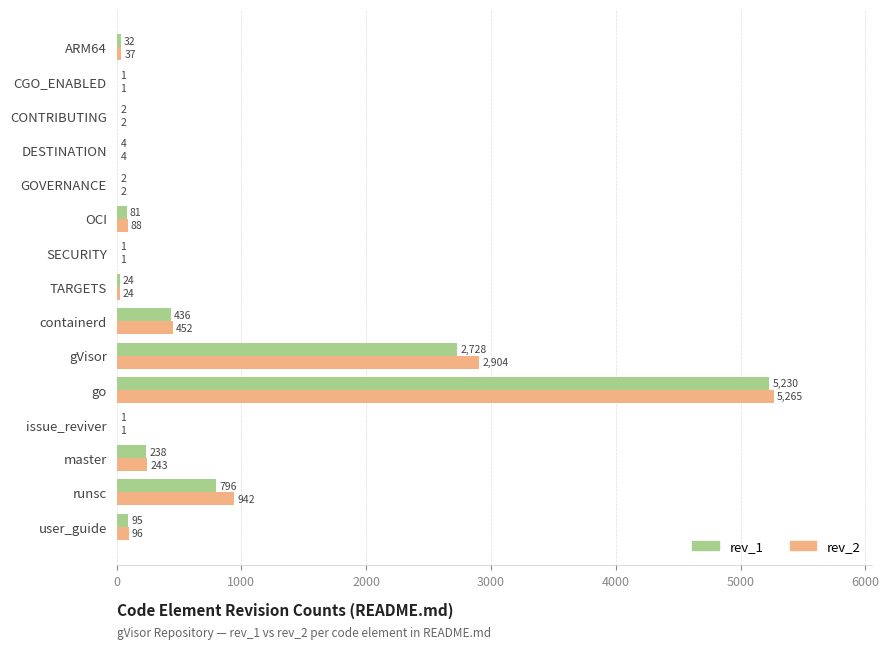

What are all the series names shown in the legend?

rev_1, rev_2